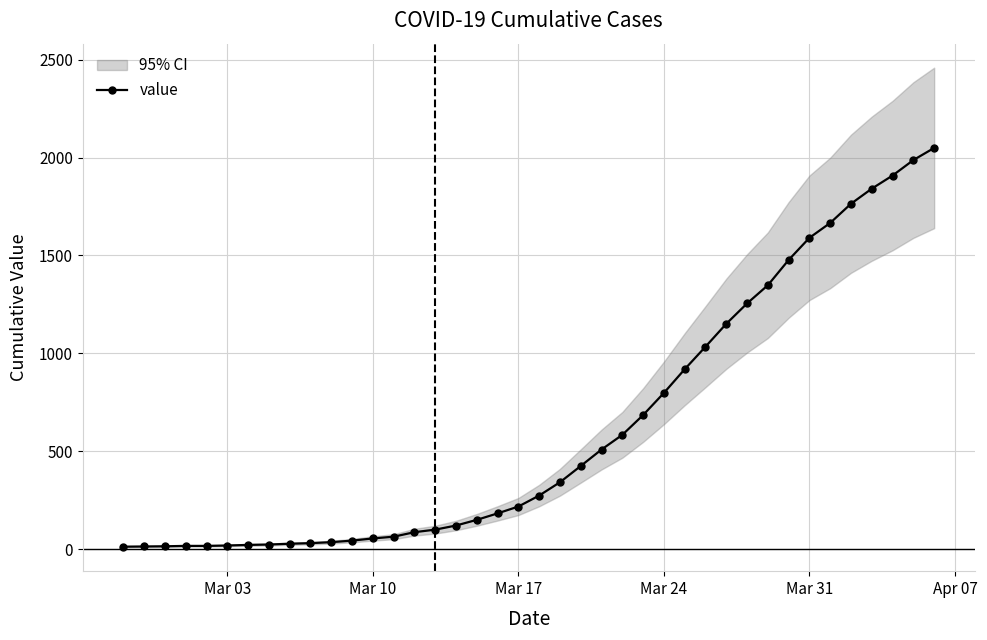

What is the highest value of the value series?

2049